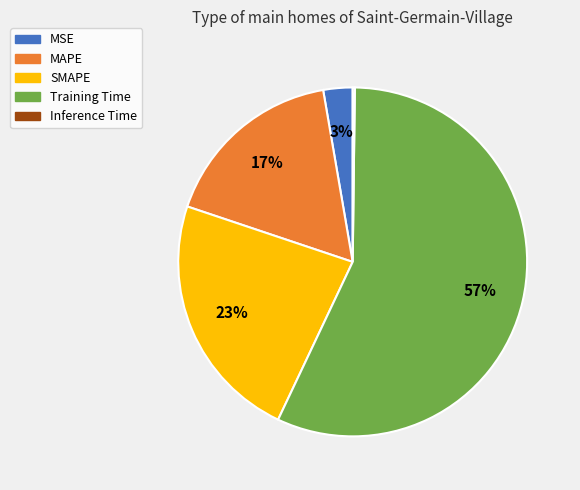

What is the majority slice?

Training Time